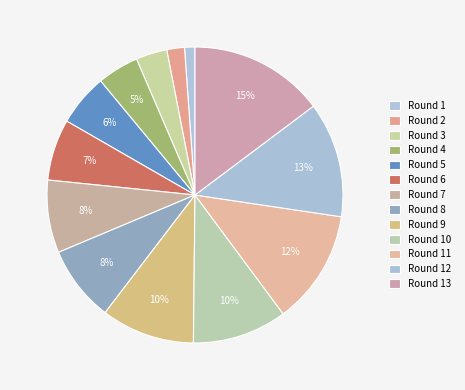

What is the ratio of the value at Round 11 to the value at Round 9?

1.2